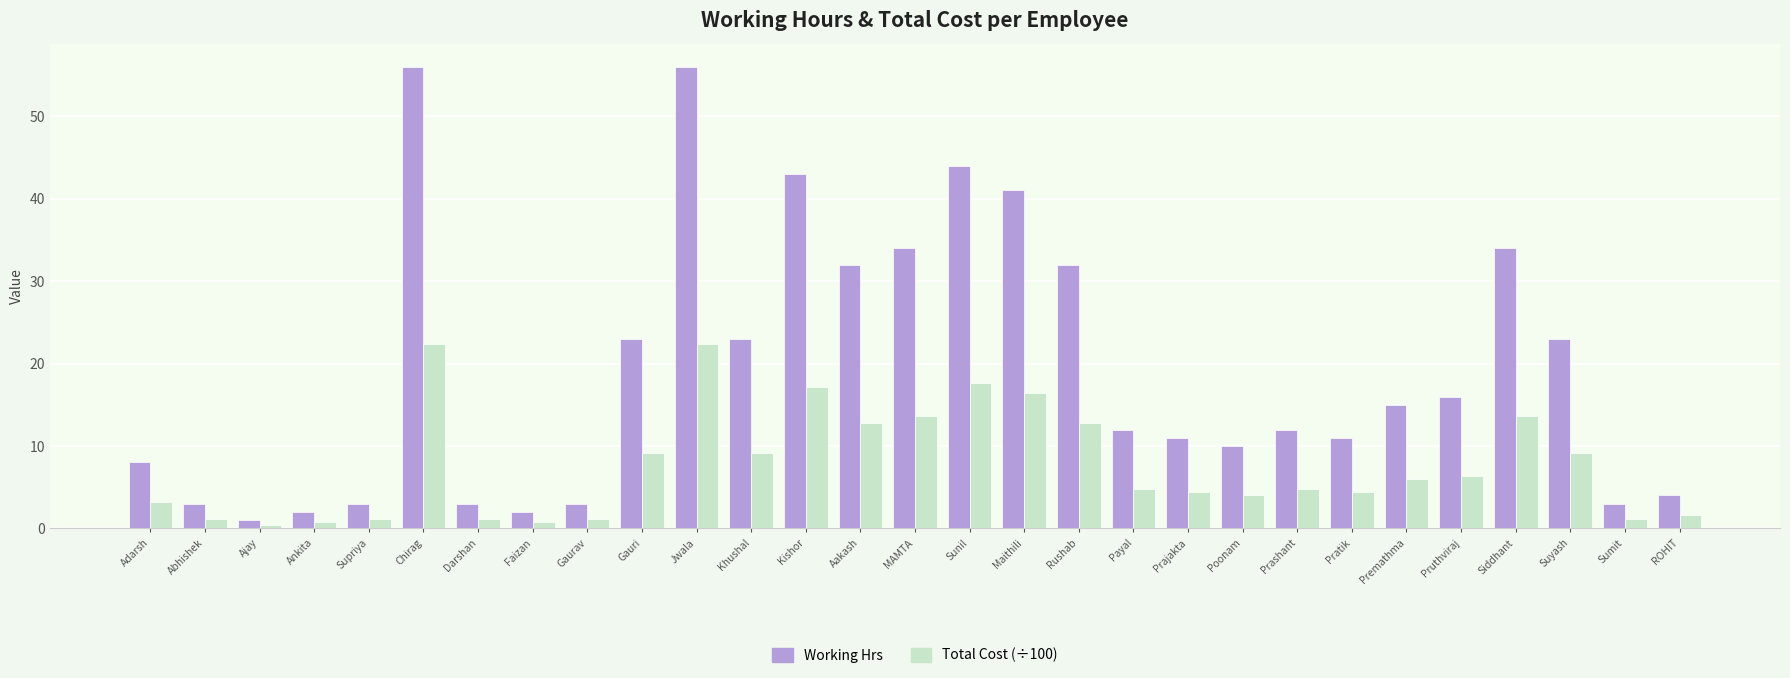

The value of Total Cost (÷100) at Pruthviraj is 8.4. True or false?

False